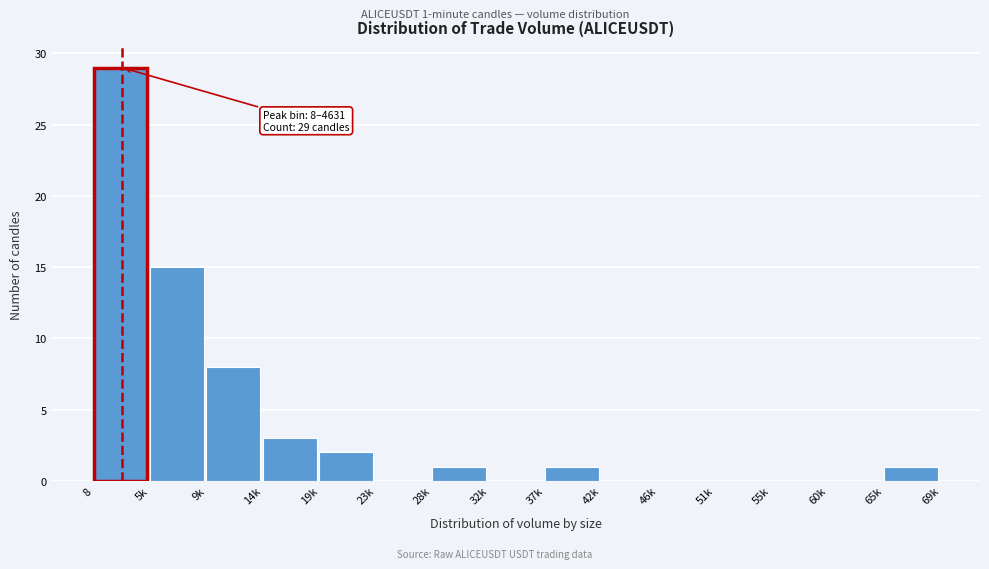

Reading left to right, list all the values displayed in this chart.

8=29	5k=15	9k=8	14k=3	19k=2	23k=0	28k=1	32k=0	37k=1	42k=0	46k=0	51k=0	55k=0	60k=0	65k=1